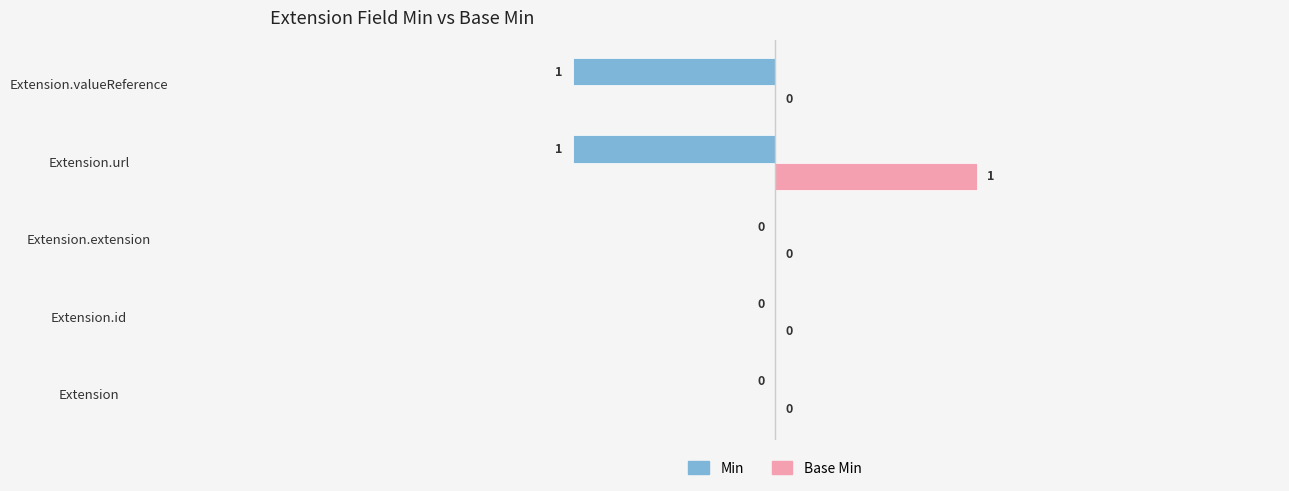

Which series has the largest total across all categories?

Base Min